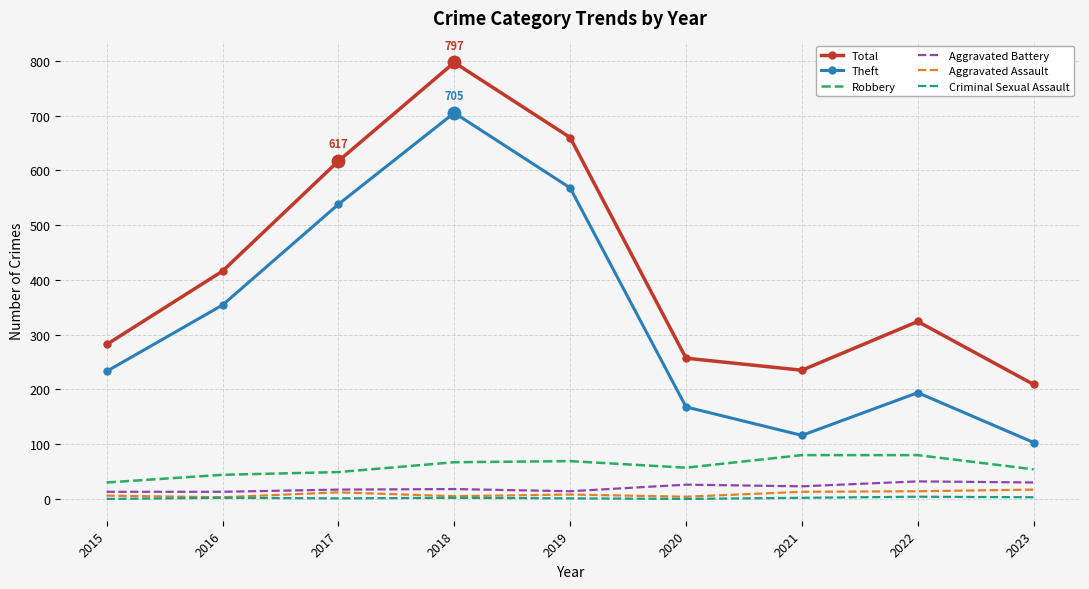

True or false: Criminal Sexual Assault and Aggravated Battery intersect in this chart.

False